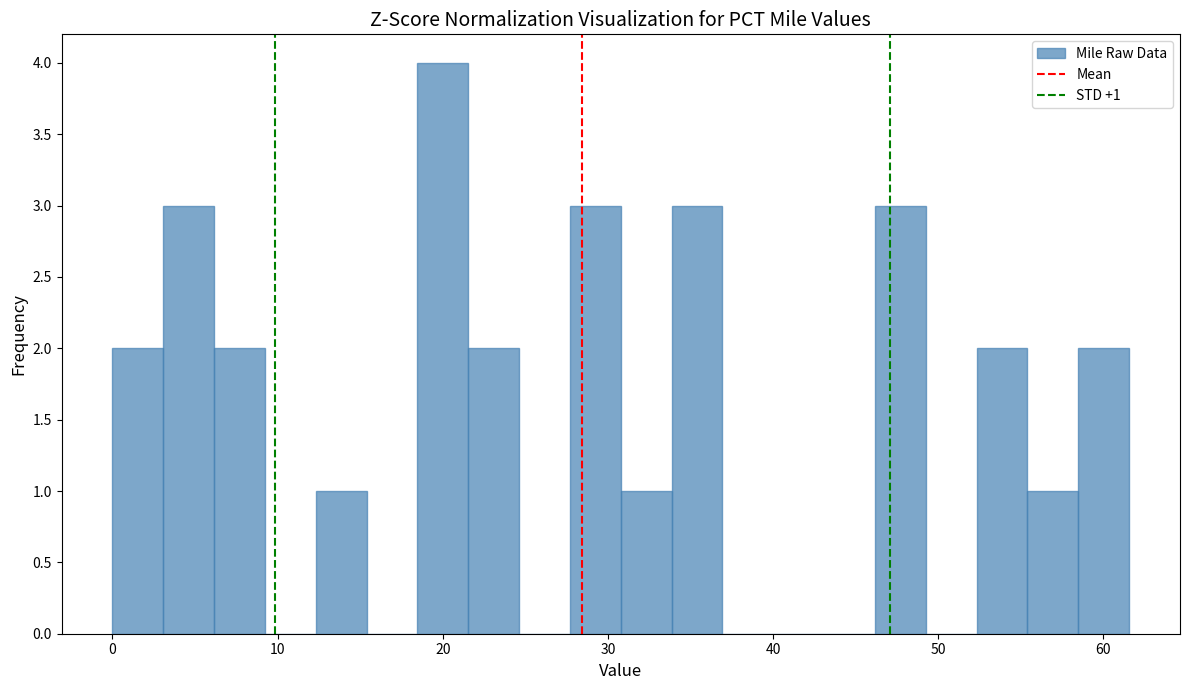

Read against the x-axis, roughly where is the centre of the tallest bar?

20